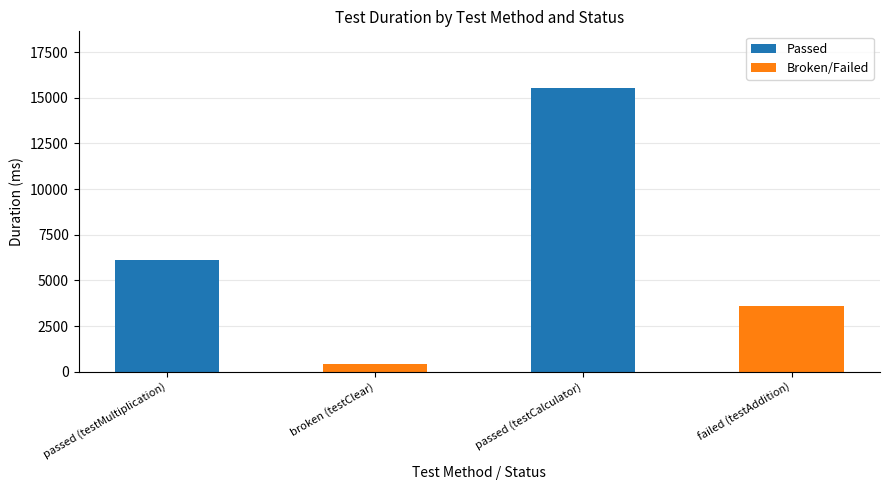

Rank the categories by value from highest to lowest.

passed (testCalculator), passed (testMultiplication), failed (testAddition), broken (testClear)